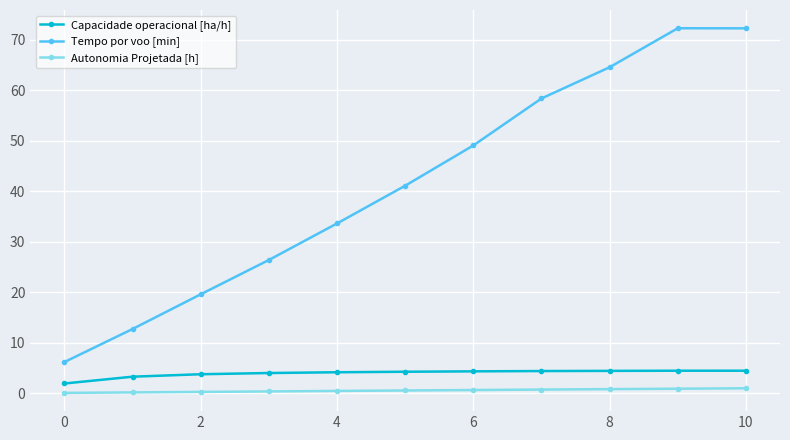

List the series in order of their peak value, lowest first.

Autonomia Projetada [h], Capacidade operacional [ha/h], Tempo por voo [min]